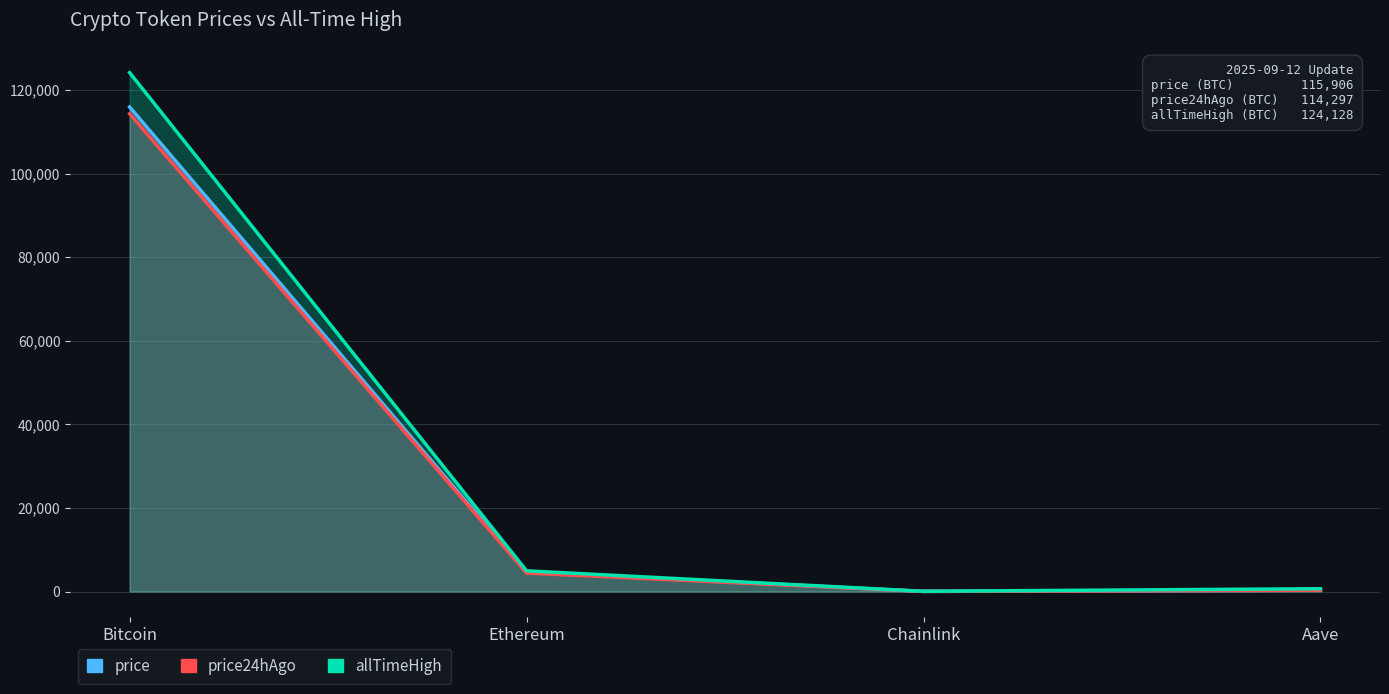

At which label does price24hAgo first exceed 4416?

Bitcoin